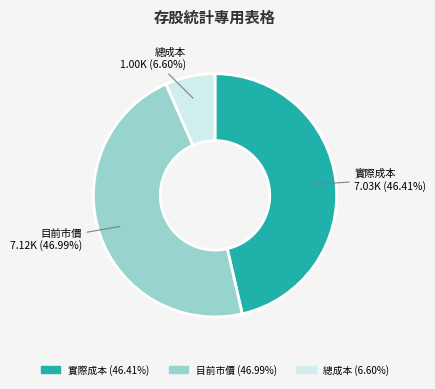

To the nearest percent, what portion does 目前市價 represent?

47%